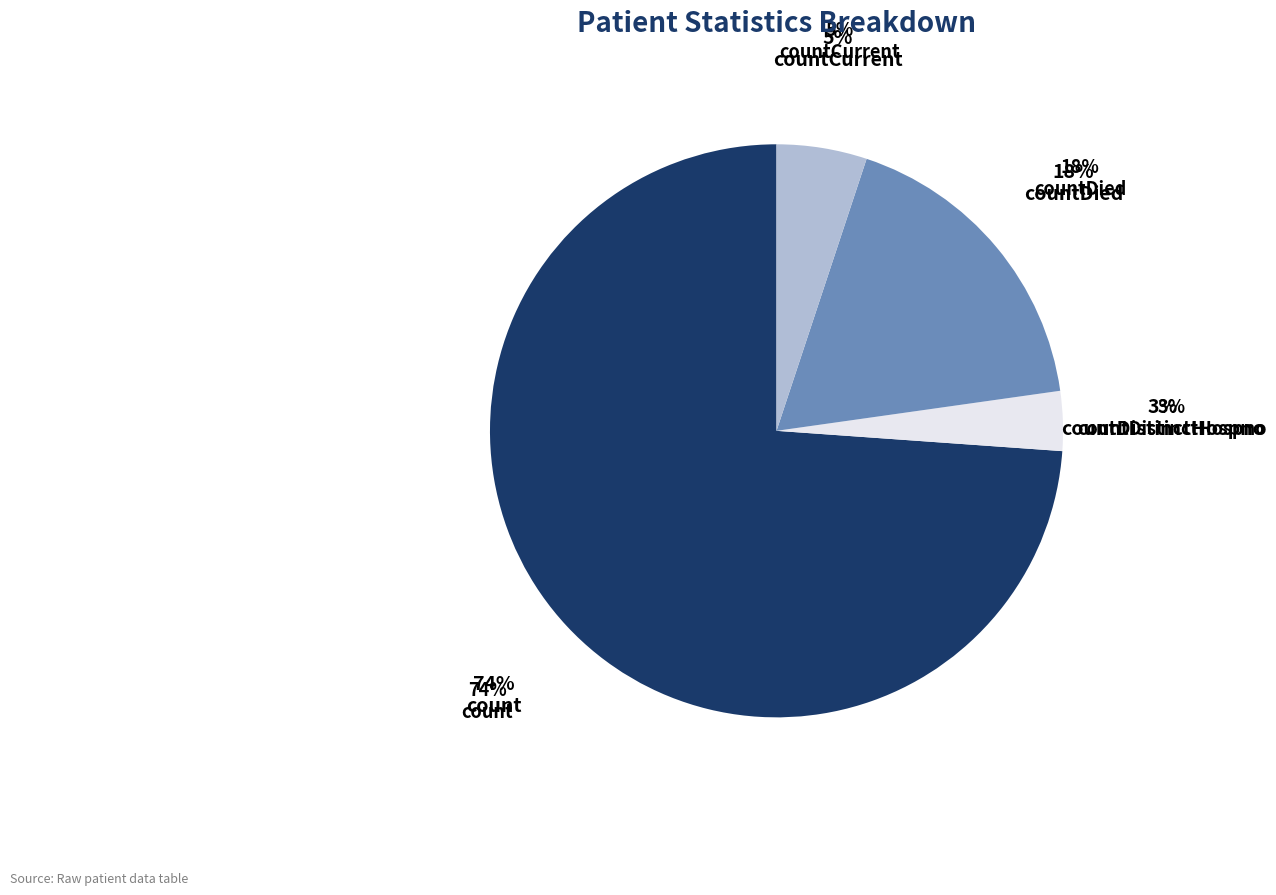

Which has a higher value, countCurrent or countDistinctHospno?

countCurrent